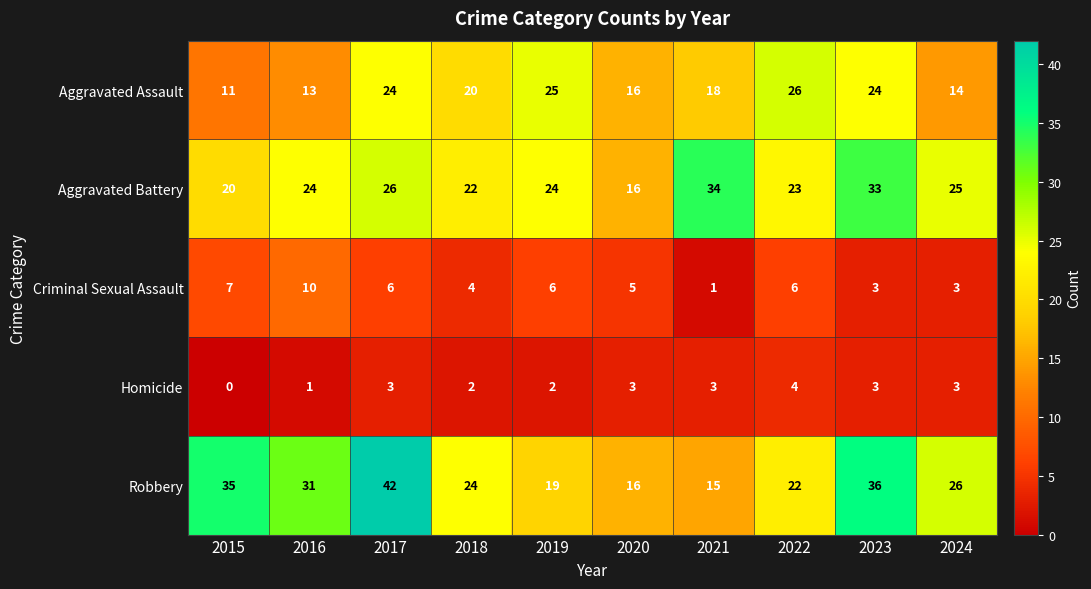

How many distinct data groups are displayed?

5